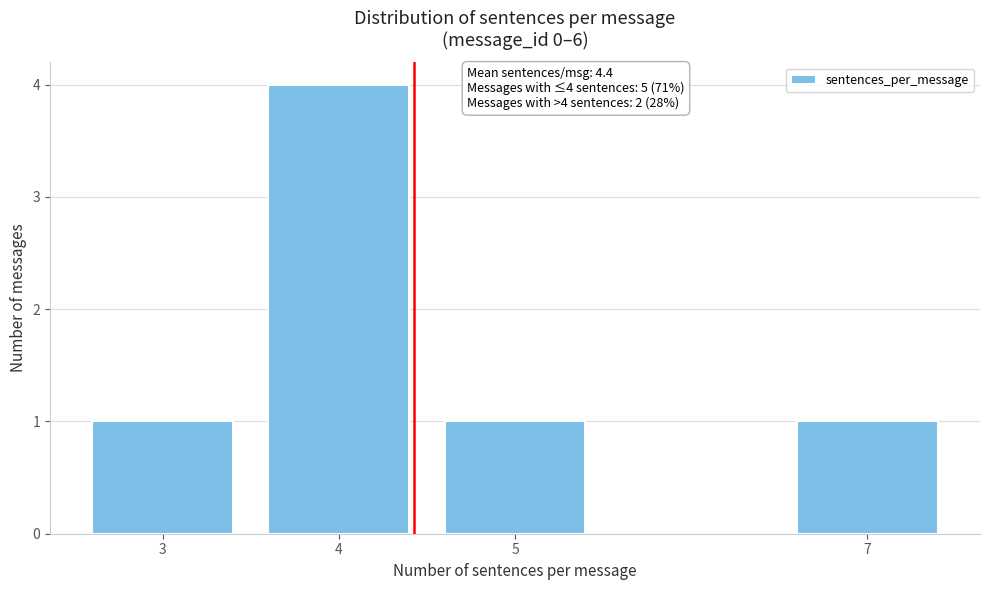

Reading left to right, list all the values displayed in this chart.

1	4	1	1